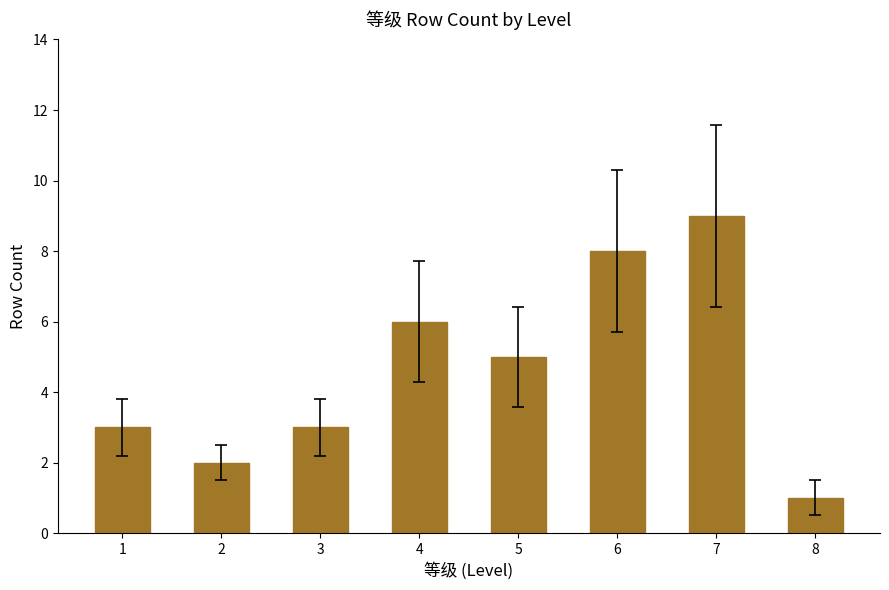

The chart shows a value of 8 at 6. True or false?

True